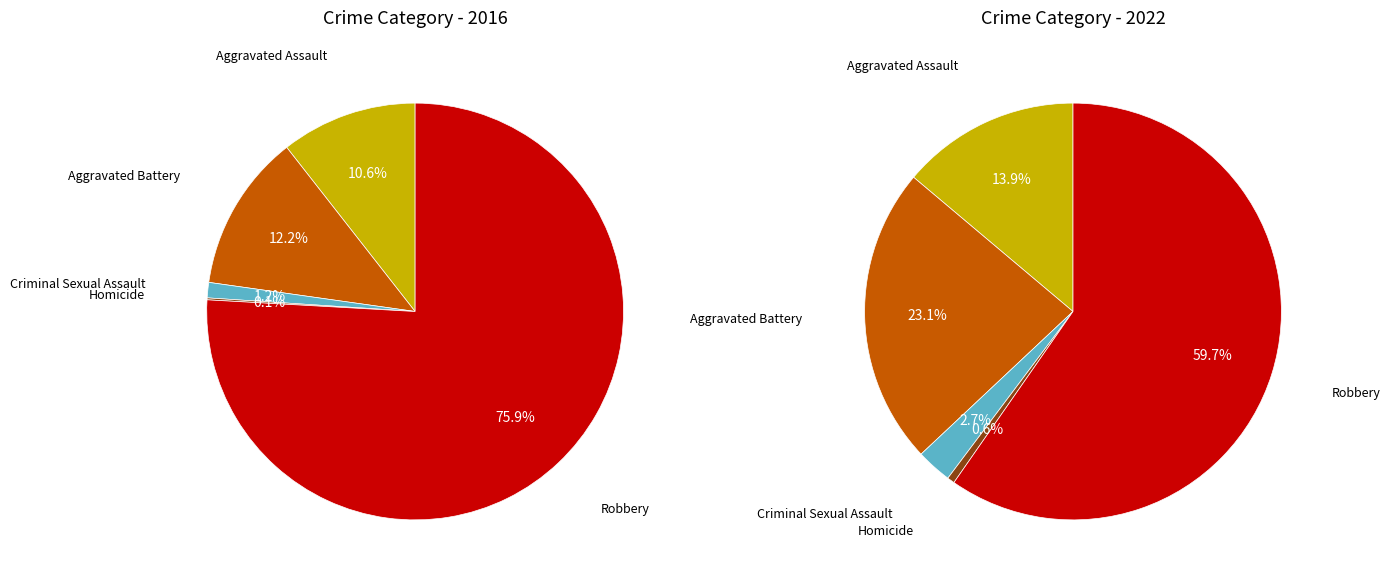

Is the sum of values_2016 and 3 greater than half?

No